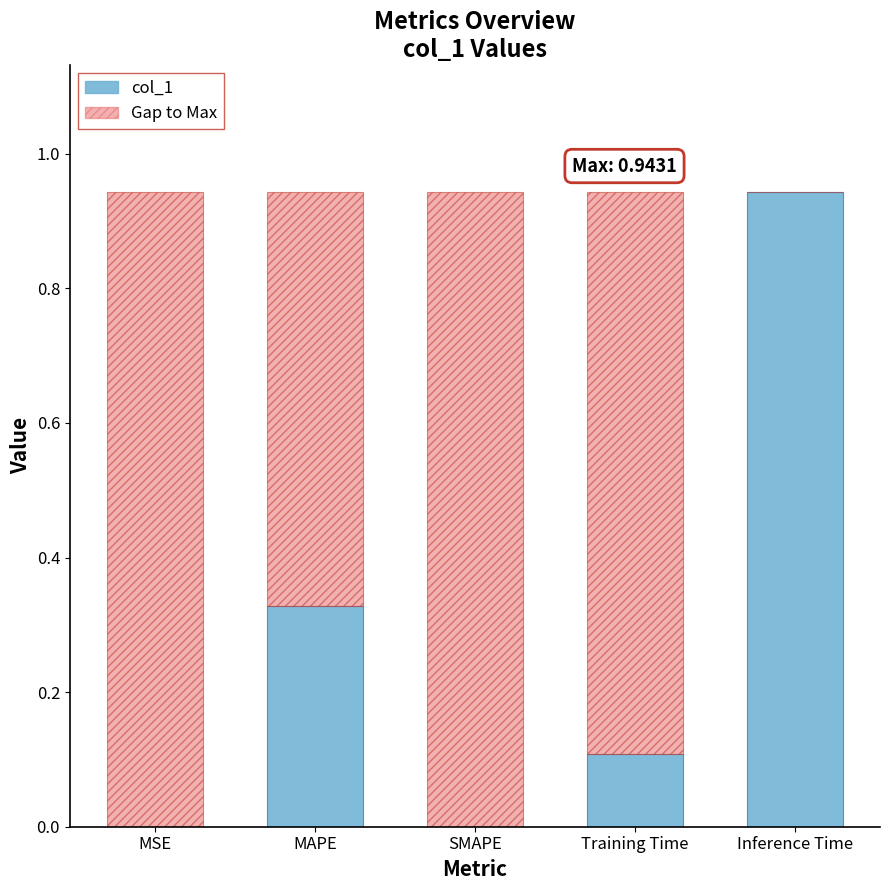

What is the sum of all col_1 values?

1.4